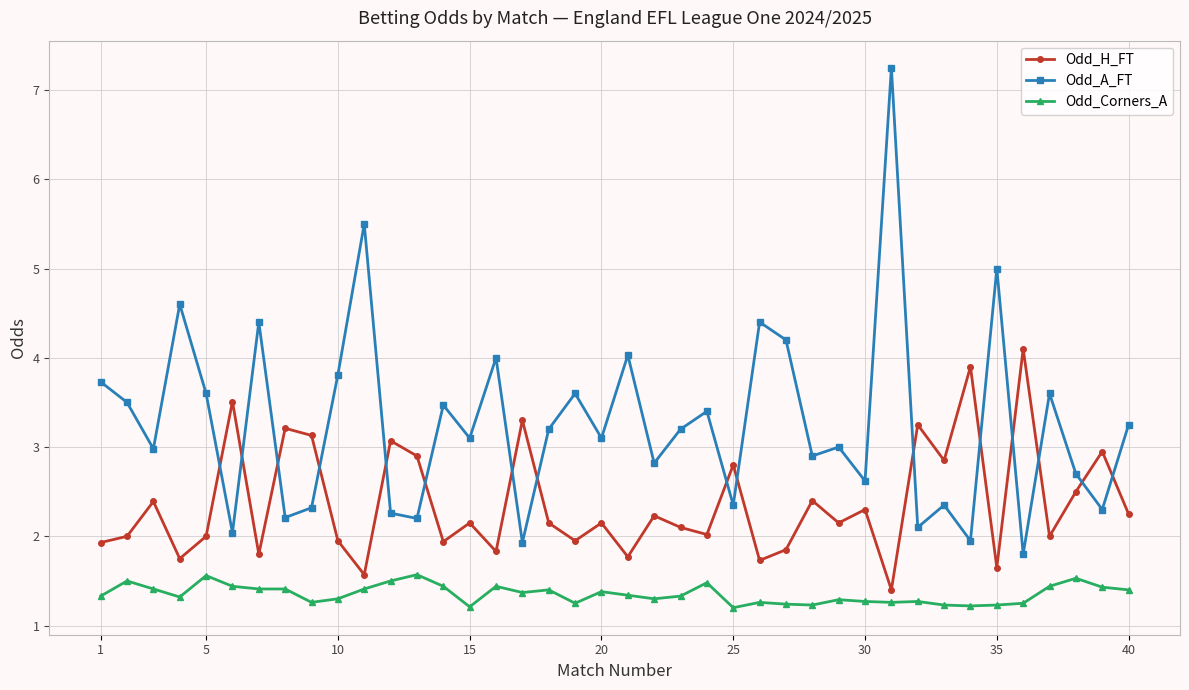

What is the value of the Odd_A_FT point at the 6th from the left?

2.0